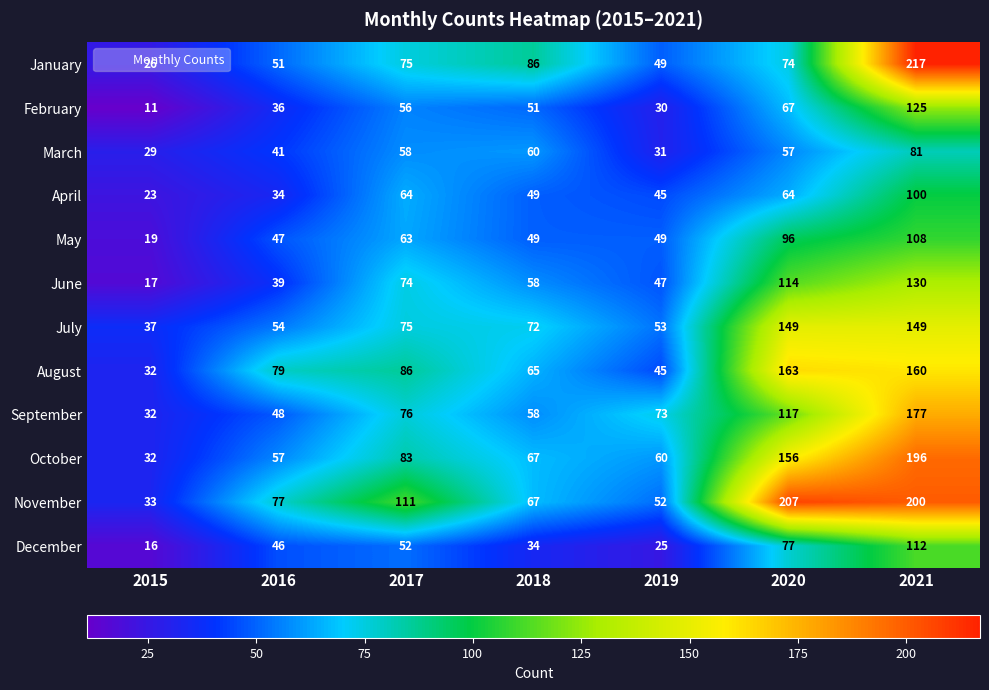

What is the spread (max minus min) of values at 2015?

26